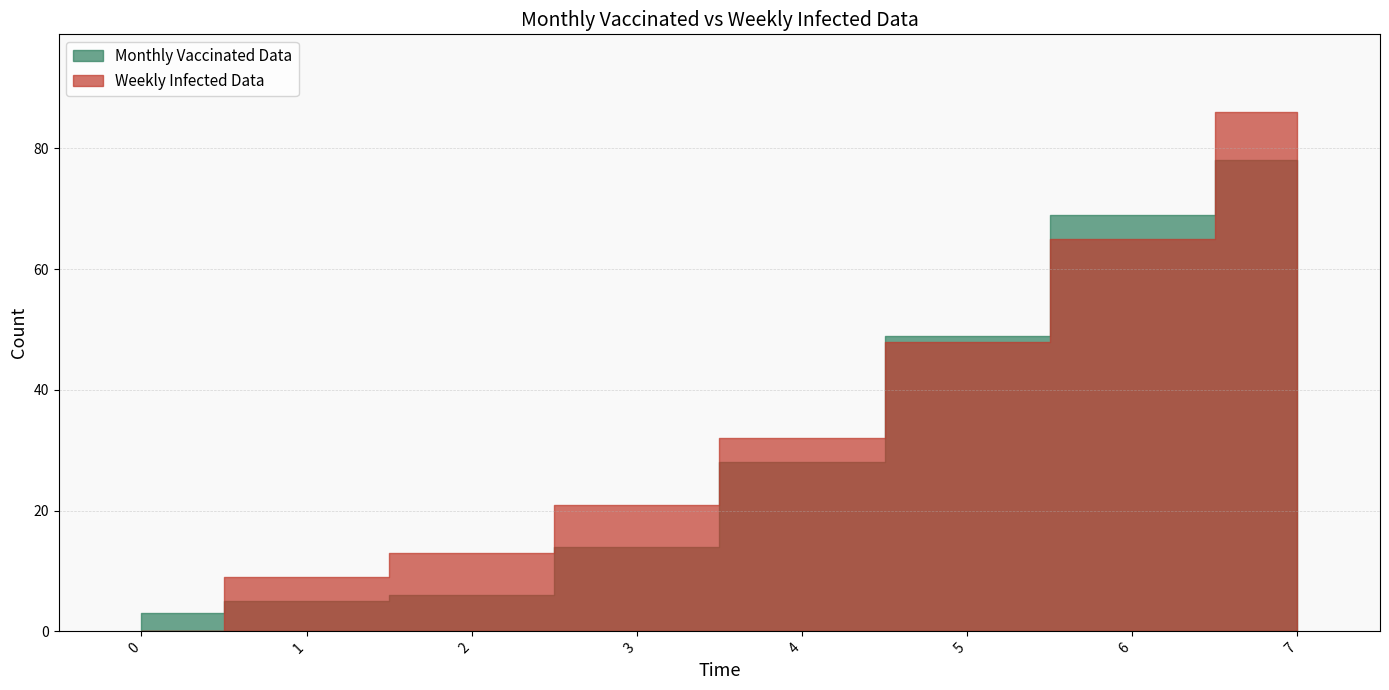

The Monthly Vaccinated Data series shows 6 at 2. True or false?

True